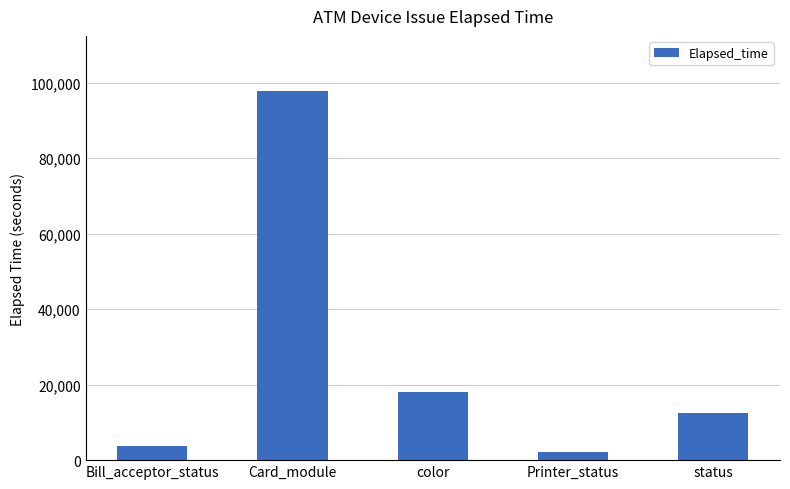

What is the average value?

26851